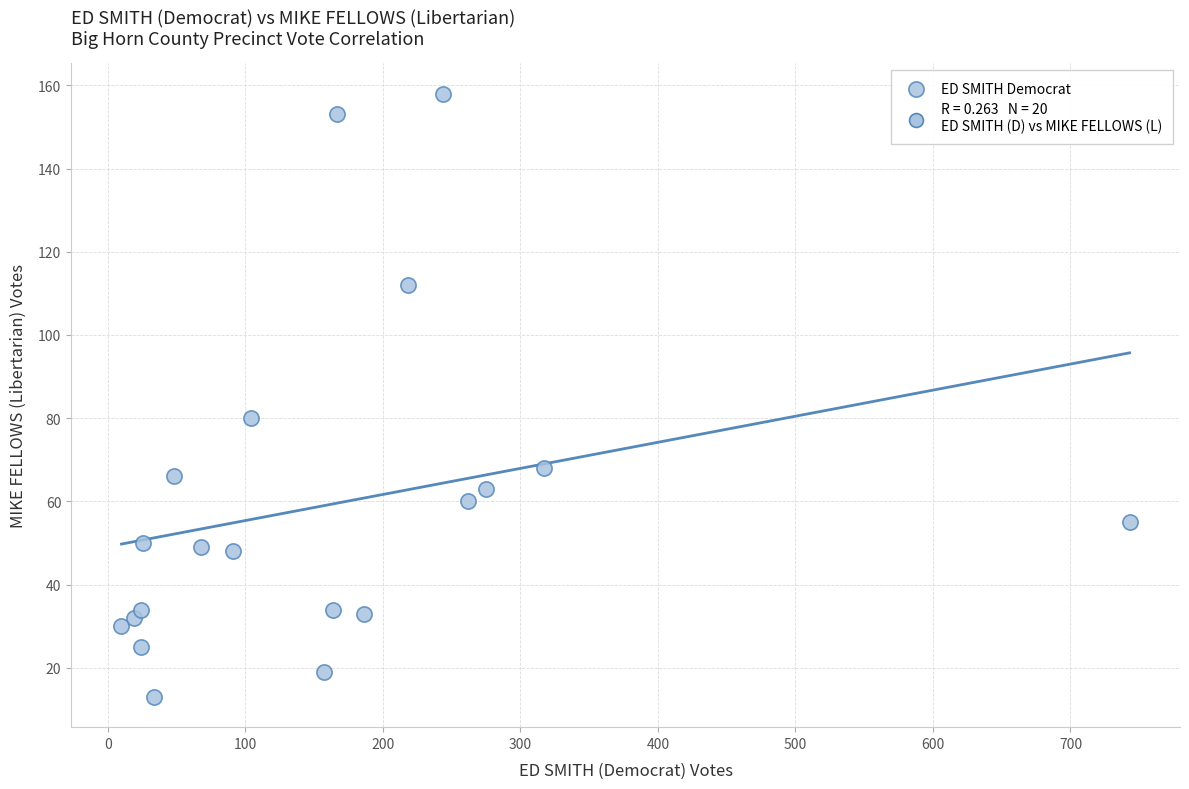

What is the range of Y values (max minus min)?

145